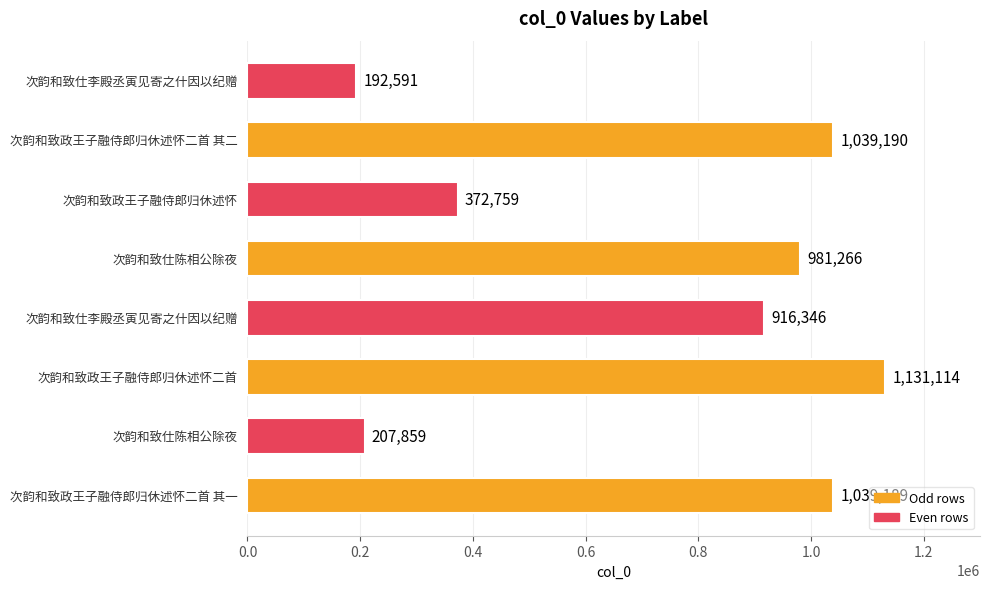

How many bars are there in total?

8